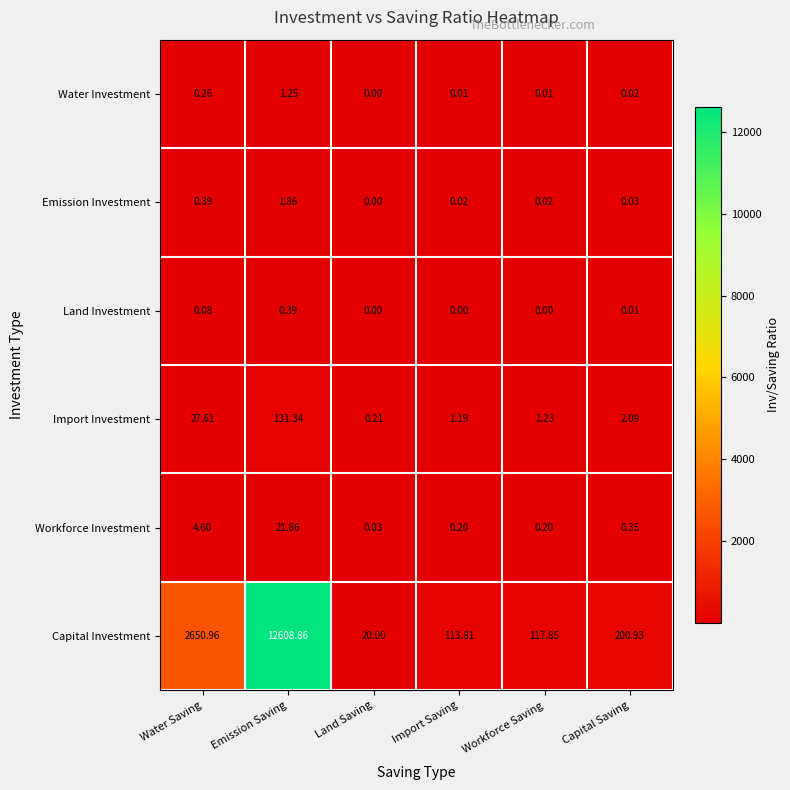

At Capital Saving, list the series in order from largest to smallest.

Capital Investment, Import Investment, Workforce Investment, Emission Investment, Water Investment, Land Investment